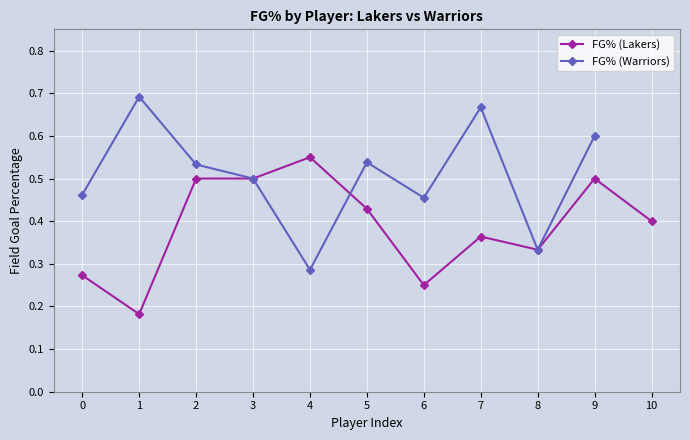

How many values in FG% (Warriors) are above zero?

10